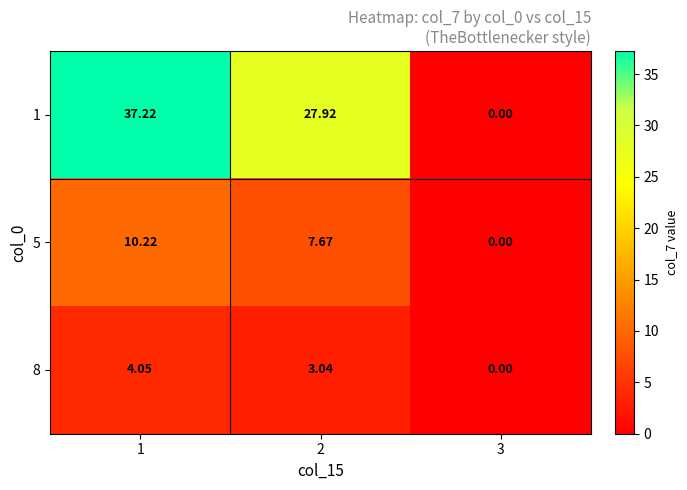

Is the value of 5 at 2 greater than the value of 1 at 3?

Yes